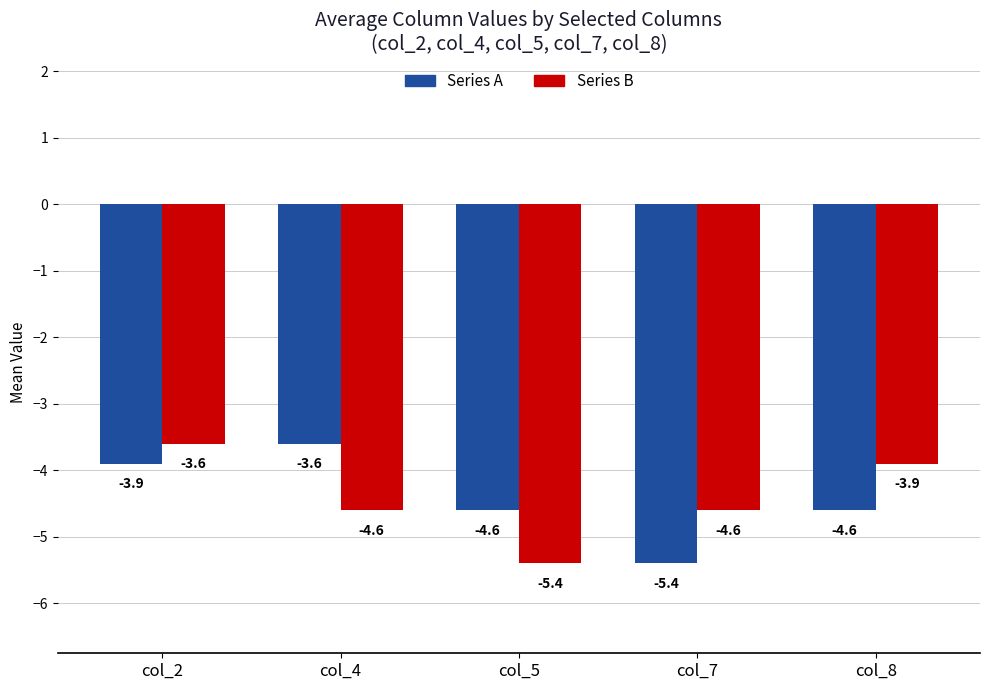

At which category is the sum across all series the highest?

col_2